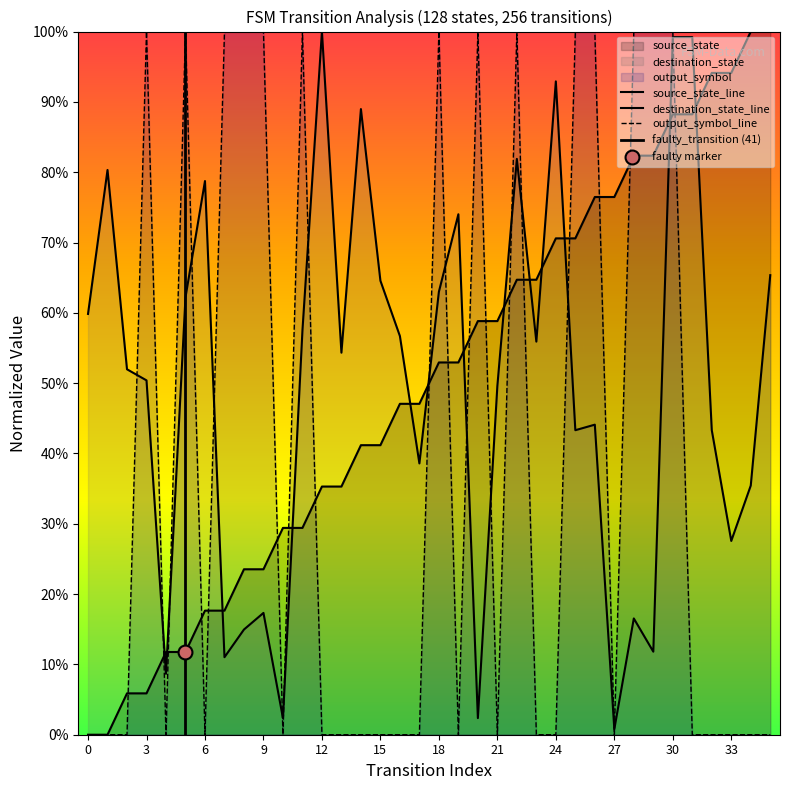

What is the change in value from 9 to 28?

+0.6